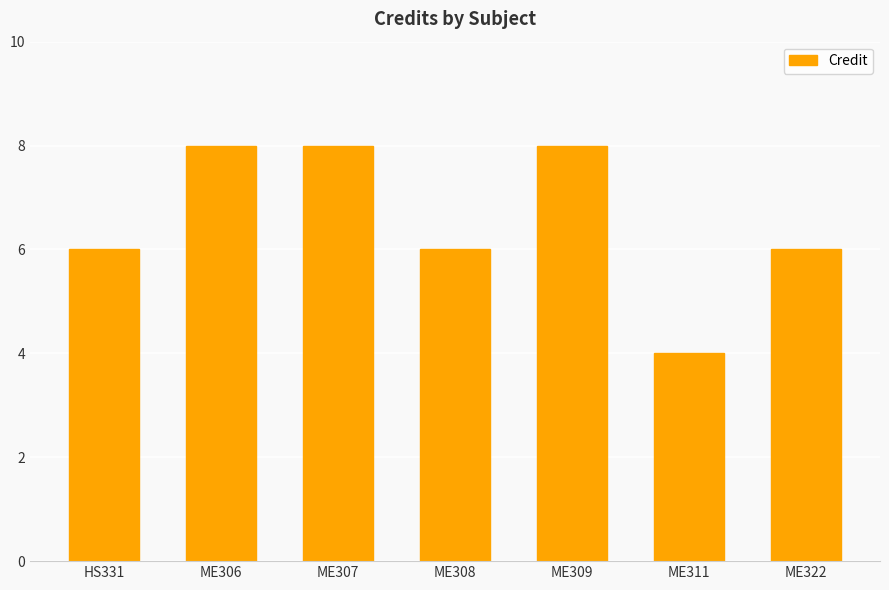

Are the bars grouped side by side (vs. stacked)?

No